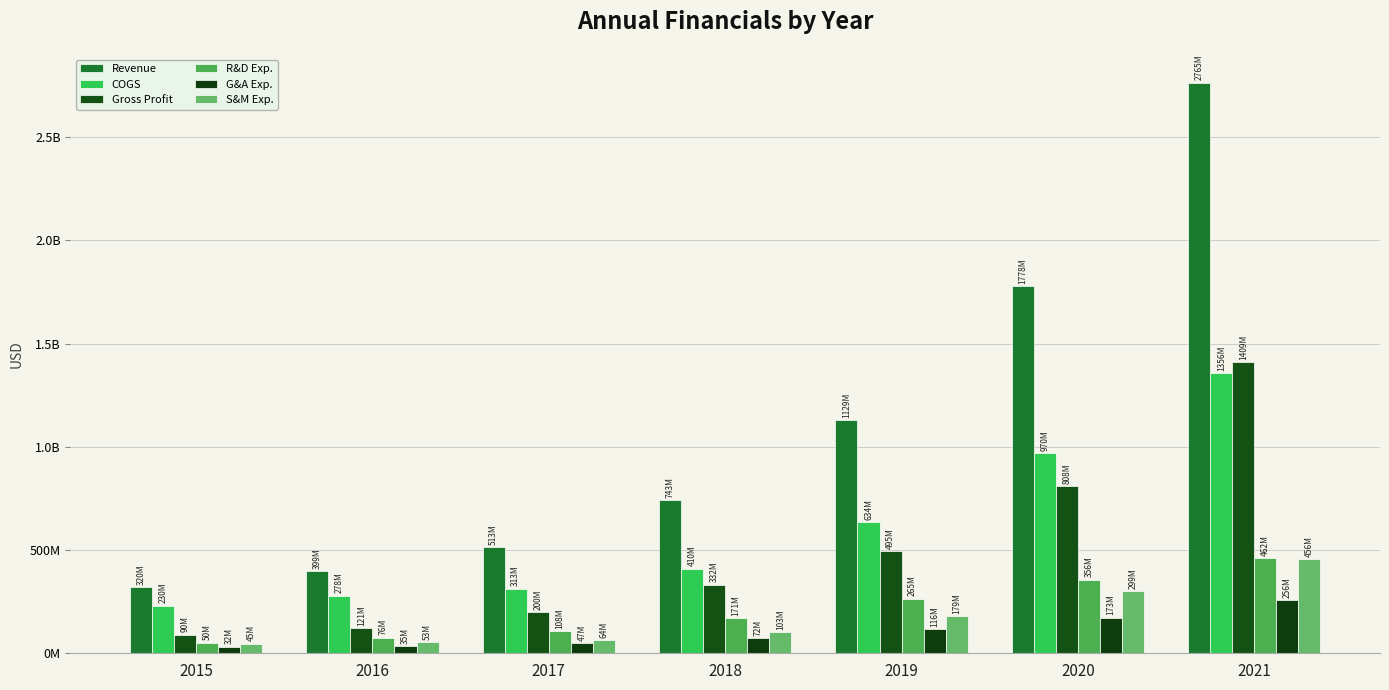

Rank the series at 2016 from lowest to highest value.

G&A Exp., S&M Exp., R&D Exp., Gross Profit, COGS, Revenue